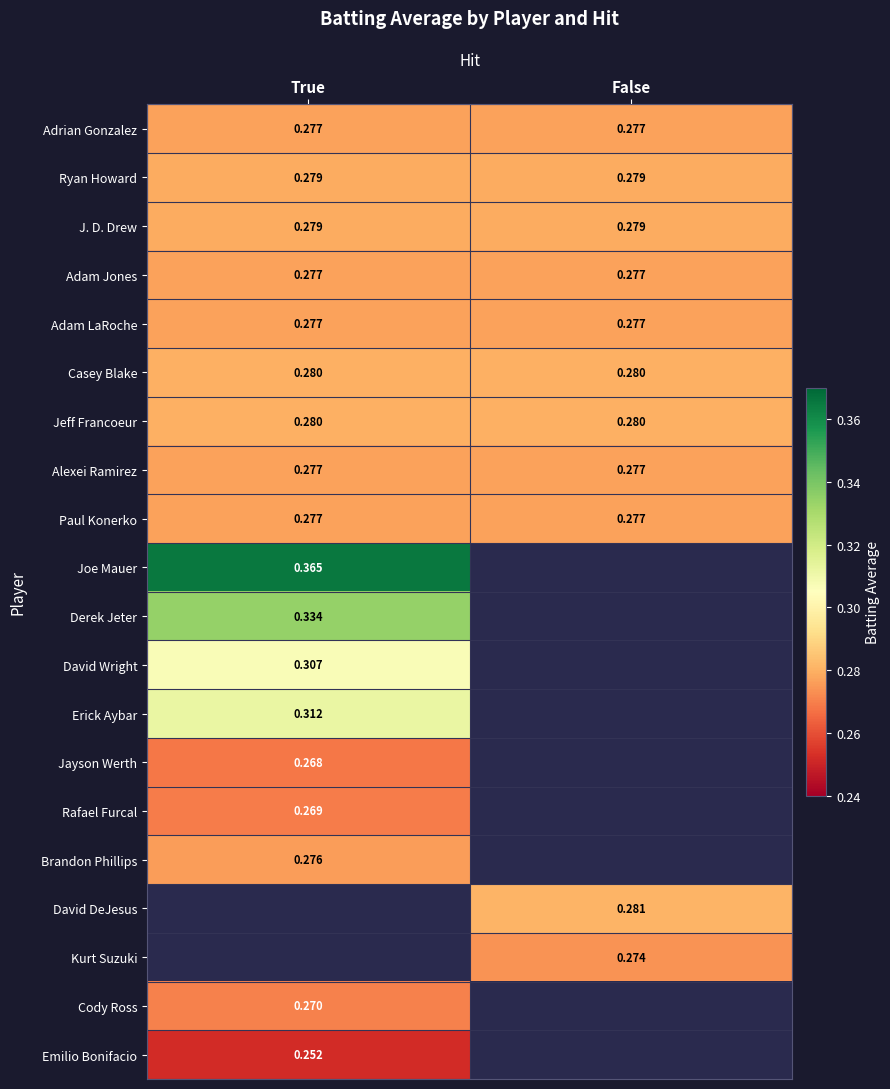

At how many categories does at least one series exceed 0?

2